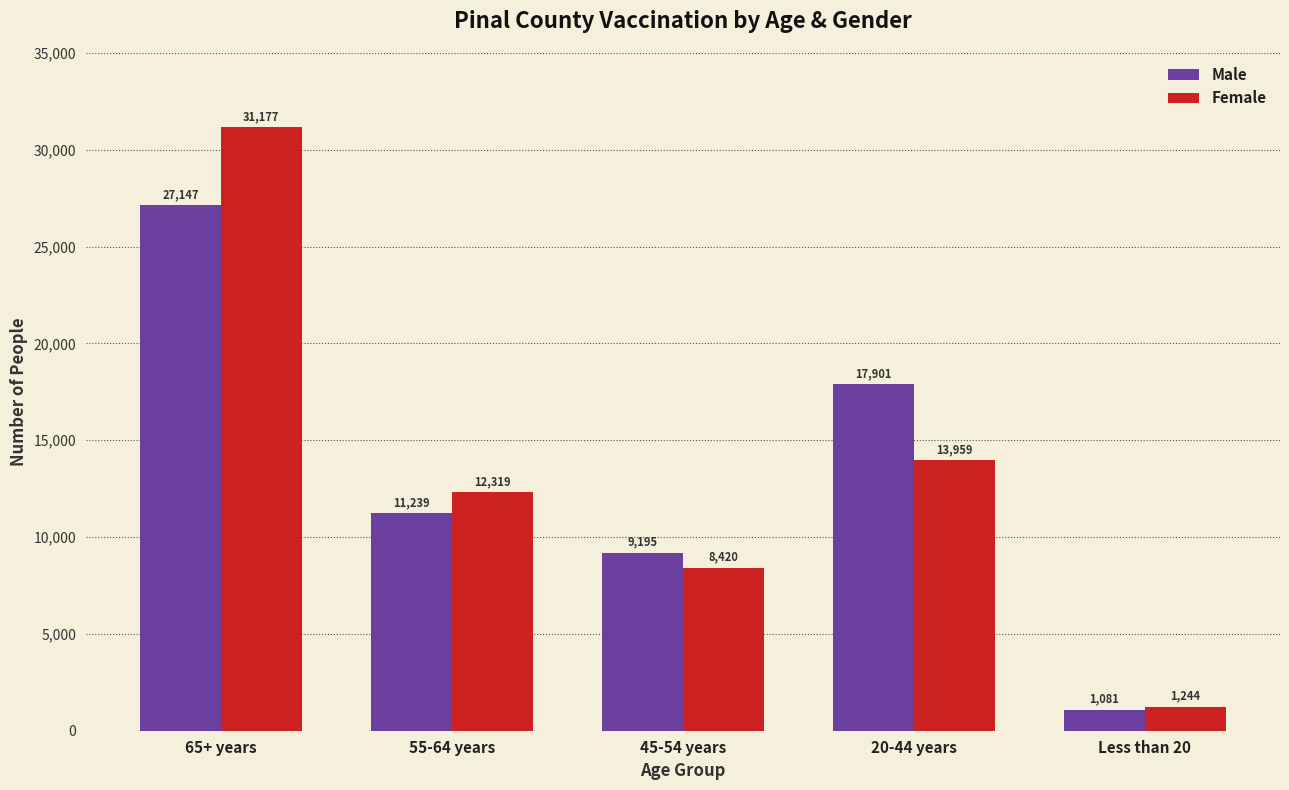

Which series changed the most between 55-64 years and 45-54 years?

Female